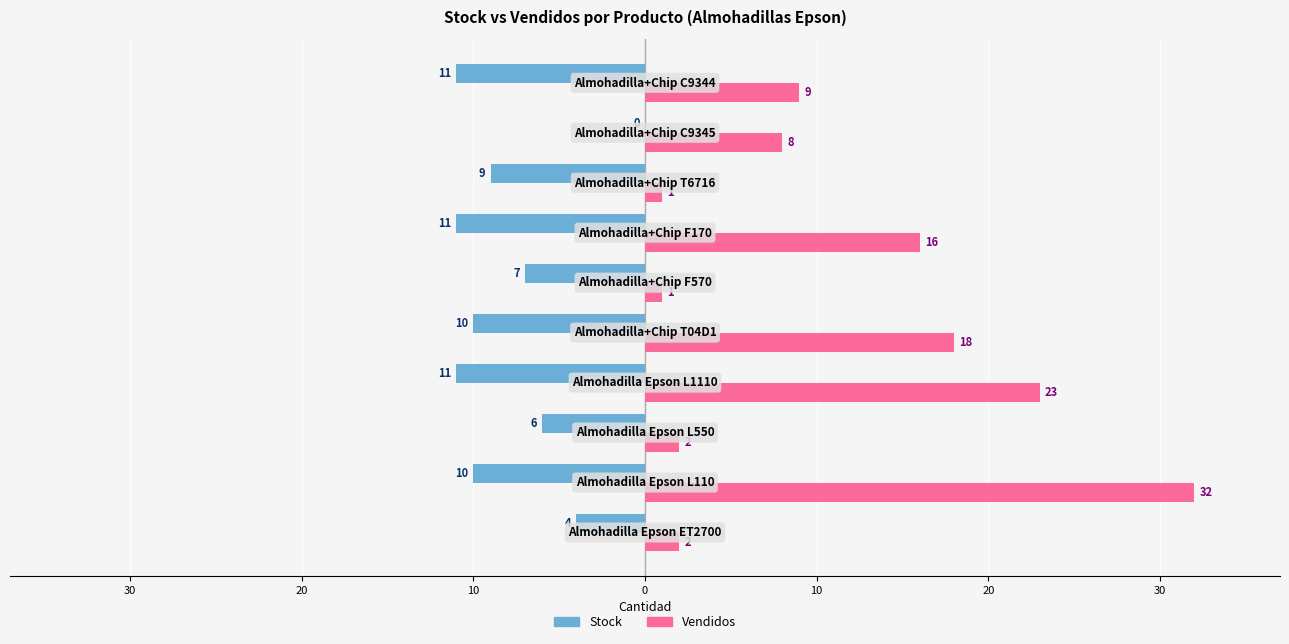

What are all the series names shown in the legend?

Stock, Vendidos